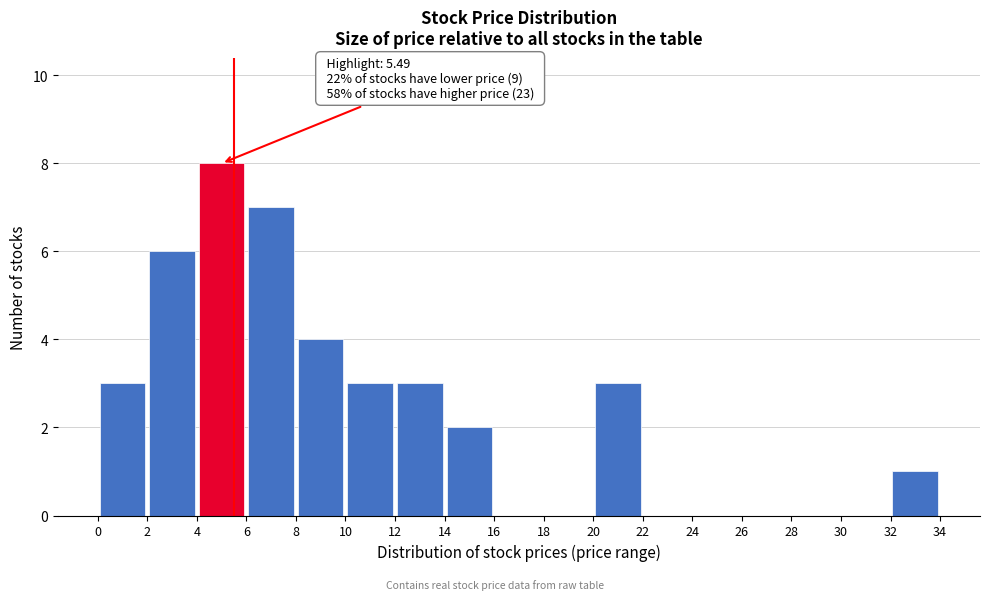

Over which range of the x-axis is the bar tallest?

4 to 6